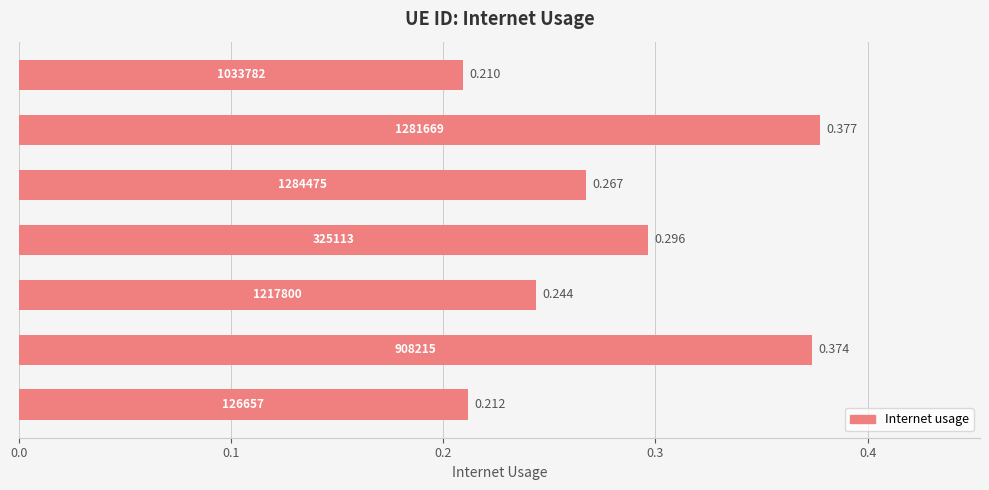

How many bars are there in total?

7